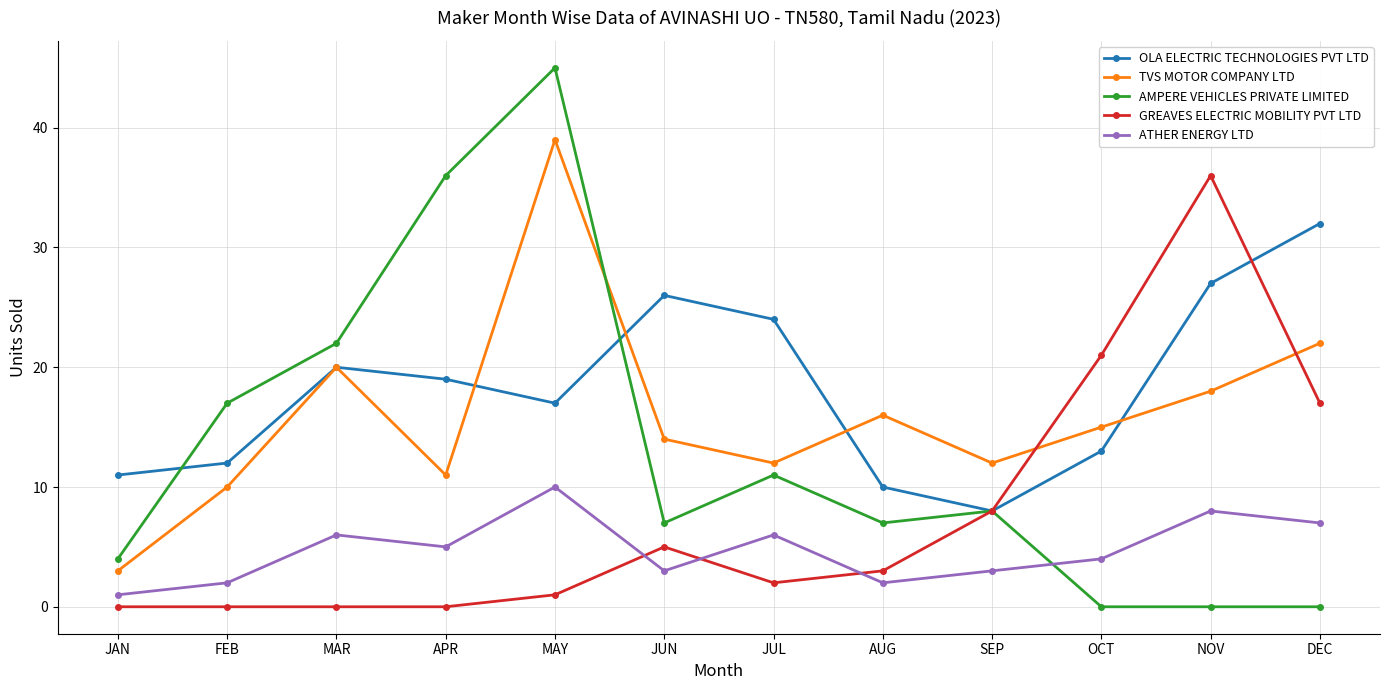

Rank the series at DEC from lowest to highest value.

AMPERE VEHICLES PRIVATE LIMITED, ATHER ENERGY LTD, GREAVES ELECTRIC MOBILITY PVT LTD, TVS MOTOR COMPANY LTD, OLA ELECTRIC TECHNOLOGIES PVT LTD